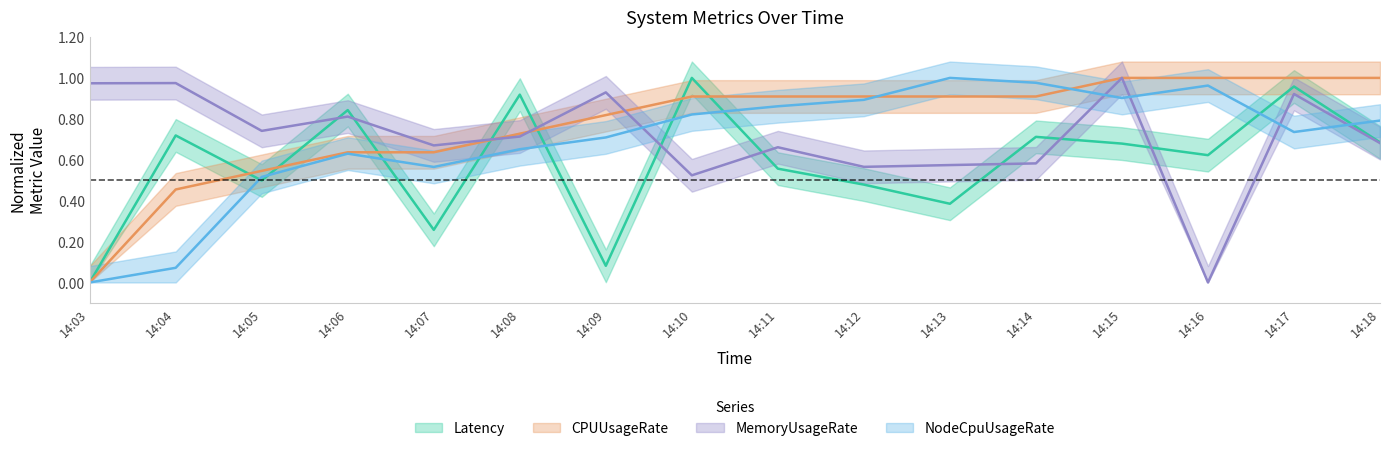

Which series changed the most between 14:09 and 14:11?

Latency